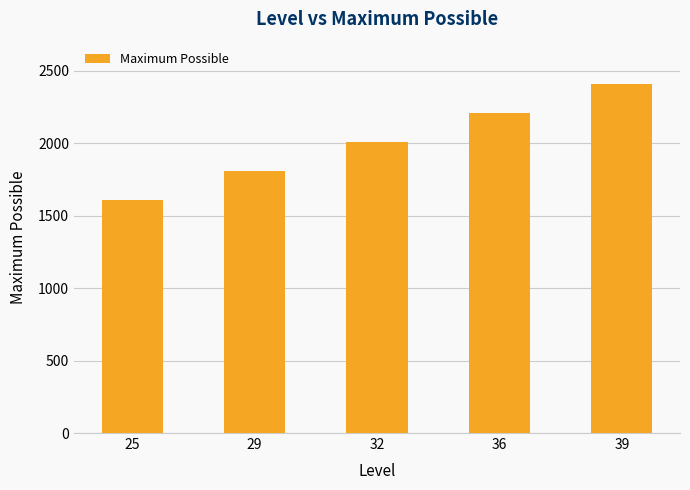

Reading left to right, extract all data points from this chart.

25=1605	29=1805	32=2005	36=2205	39=2405